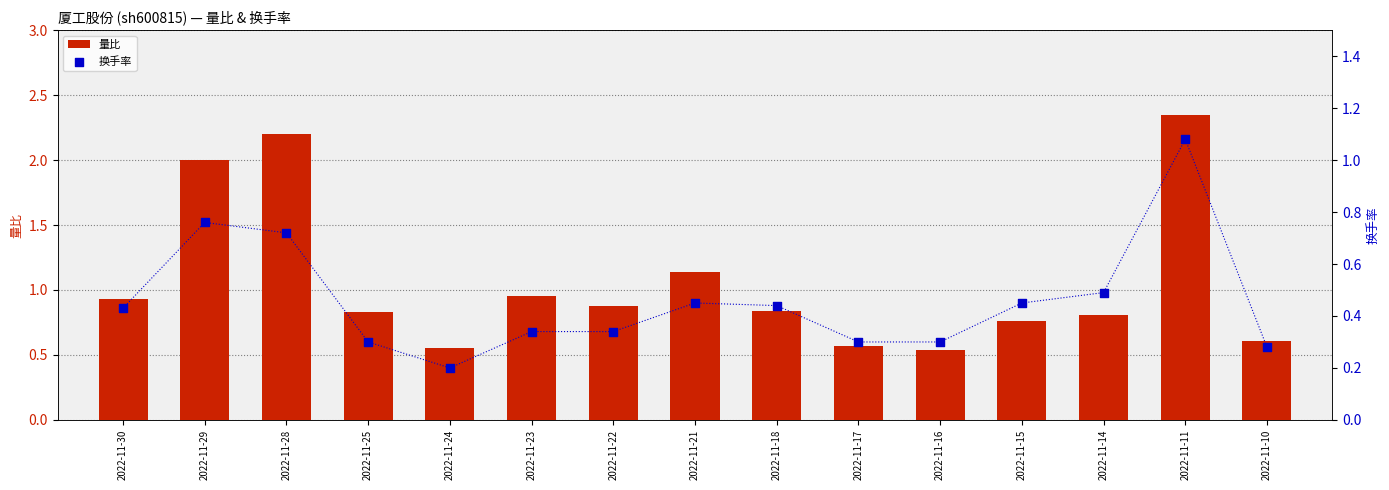

What is the total value across all series at 2022-11-11?

3.4